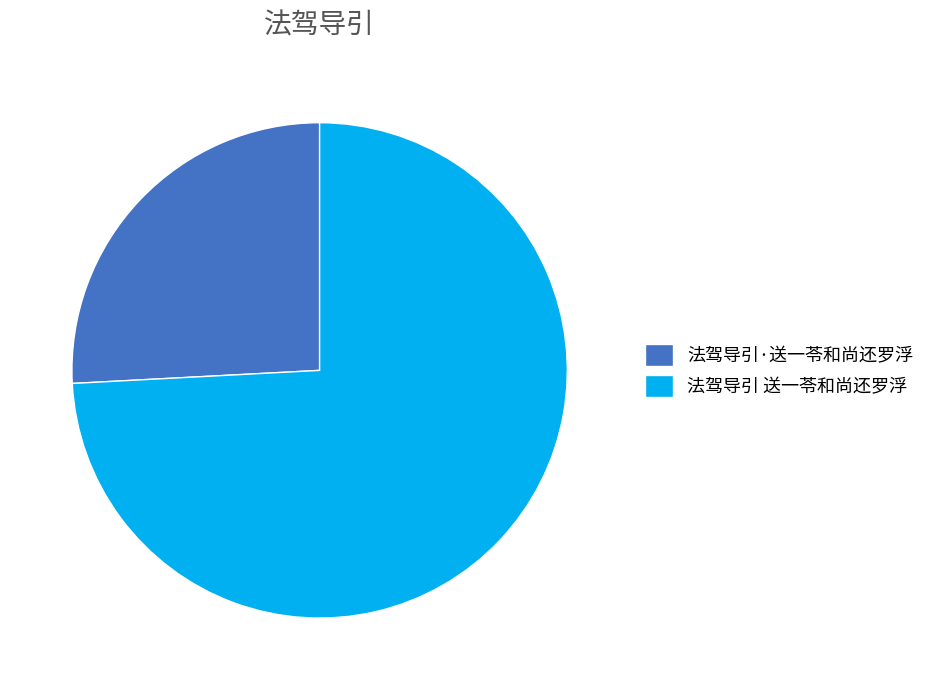

What is the largest slice in the pie chart?

法驾导引 送一苓和尚还罗浮